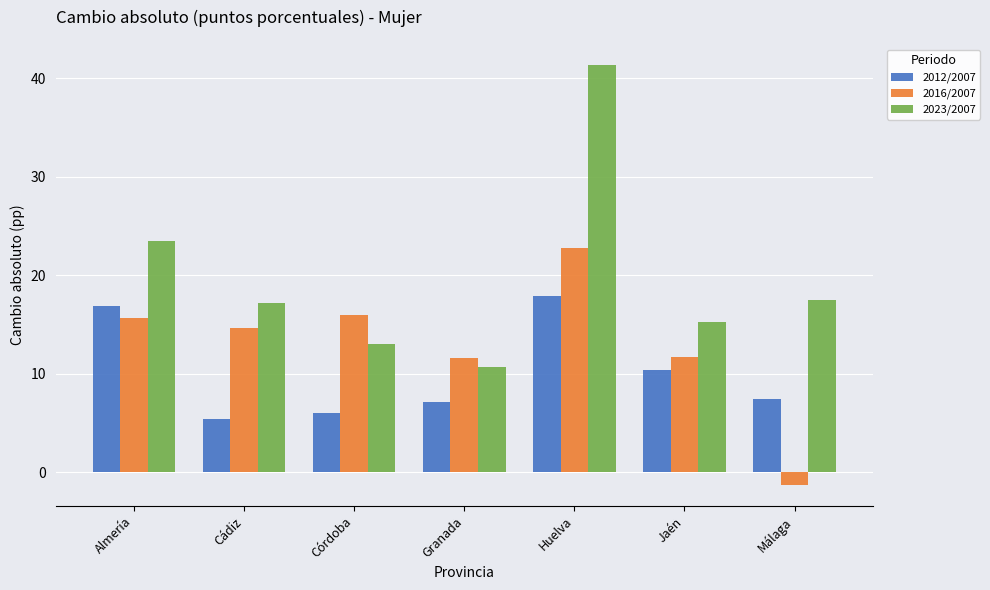

What is the highest value of the 2023/2007 series?

41.4